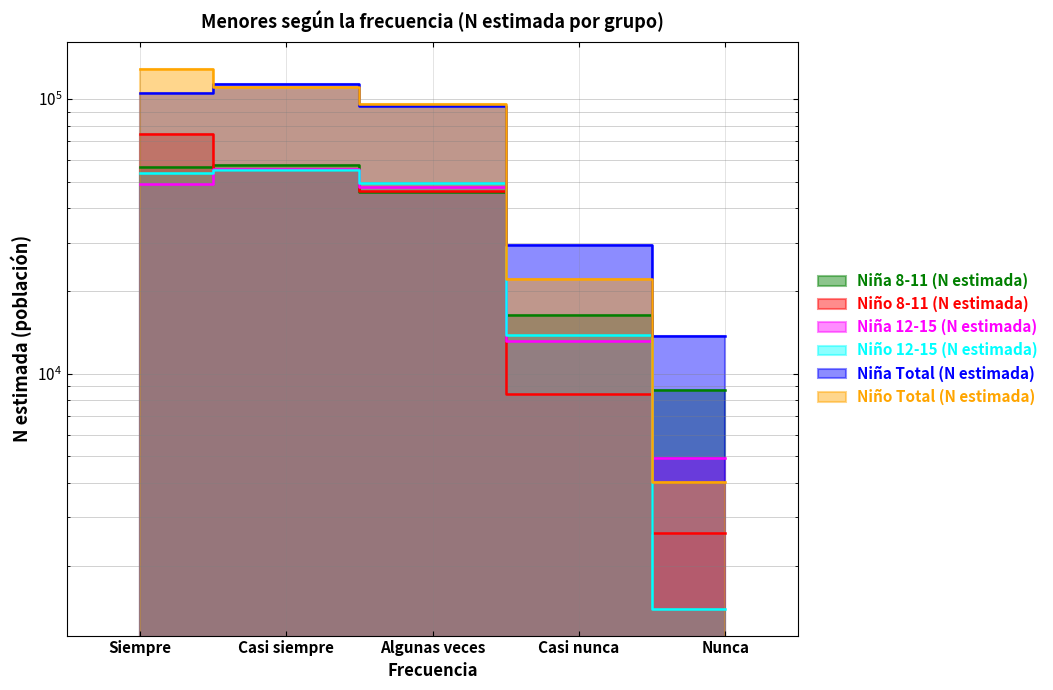

What is the label of the 4th point from the left?

Casi nunca